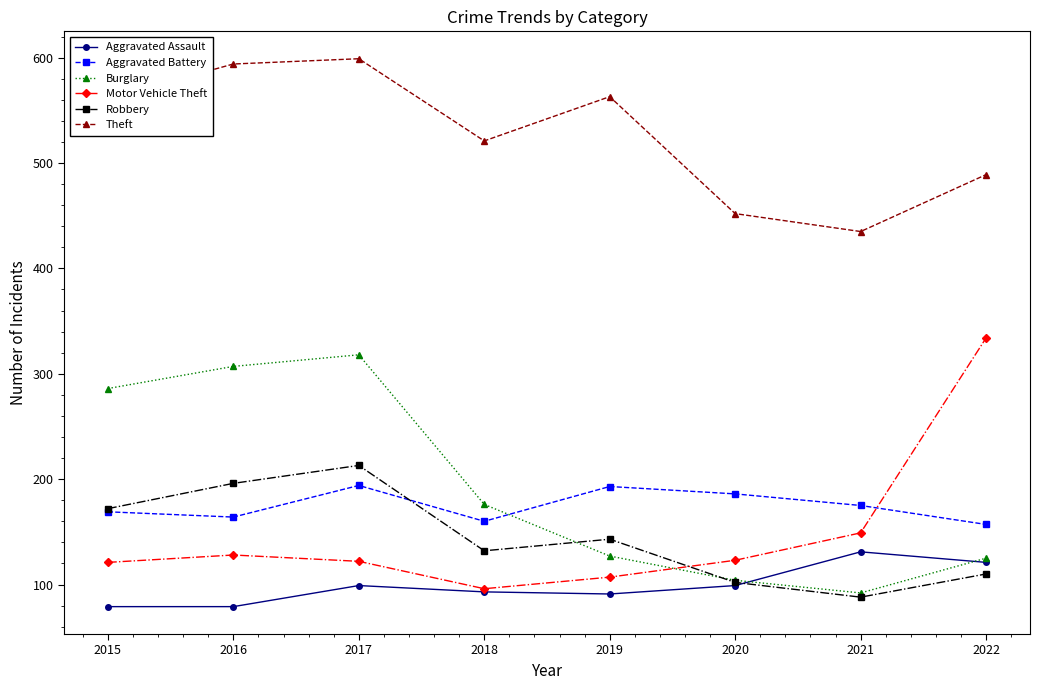

What is the sum of the Aggravated Assault values at 2019 and 2015?

170